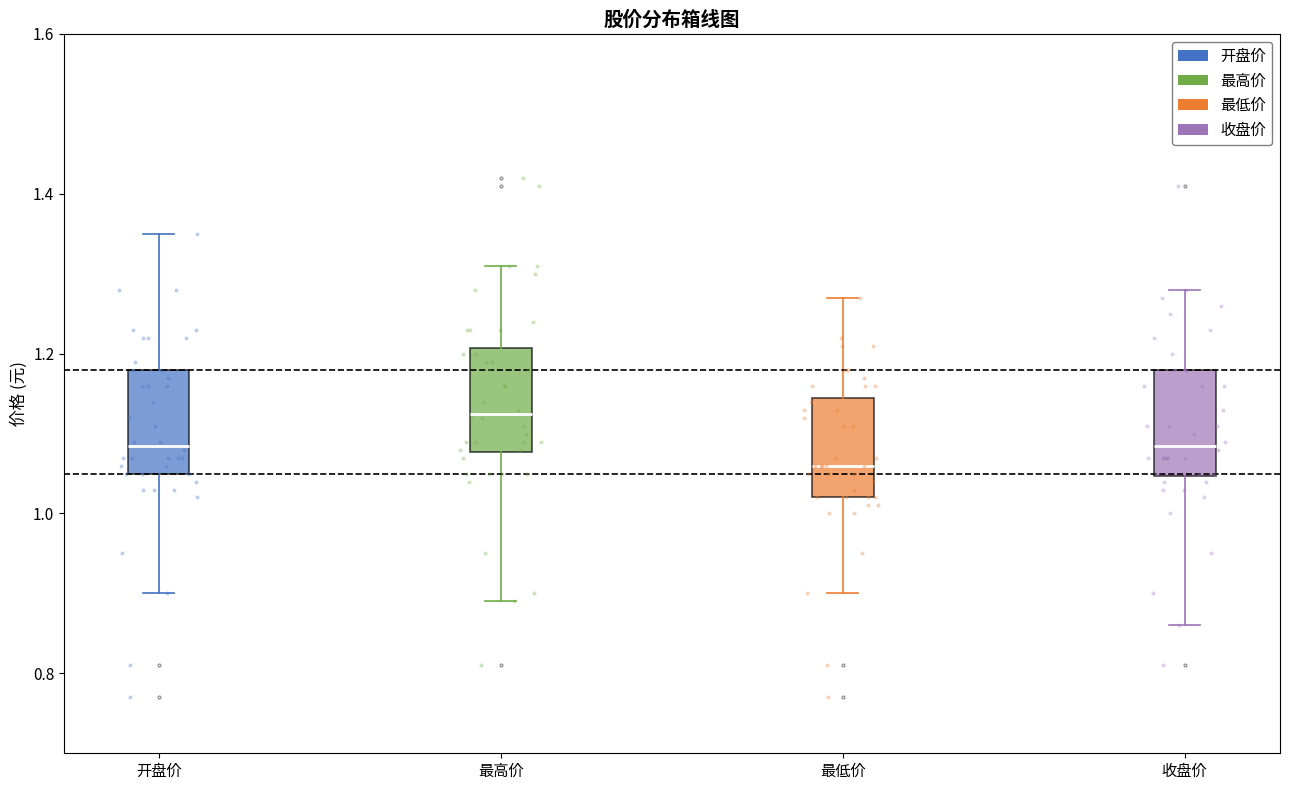

Reading left to right, transcribe this box plot: for each box, give where its median line is, the range the box spans, and where its two whiskers end, as read against the y-axis. The values are not printed on the chart, so give them approximately, as read against the axis.

开盘价: median 1.08, box 1.06 to 1.18, whiskers 0.90 to 1.36
最高价: median 1.12, box 1.08 to 1.20, whiskers 0.90 to 1.32
最低价: median 1.06, box 1.02 to 1.14, whiskers 0.90 to 1.28
收盘价: median 1.08, box 1.04 to 1.18, whiskers 0.86 to 1.28